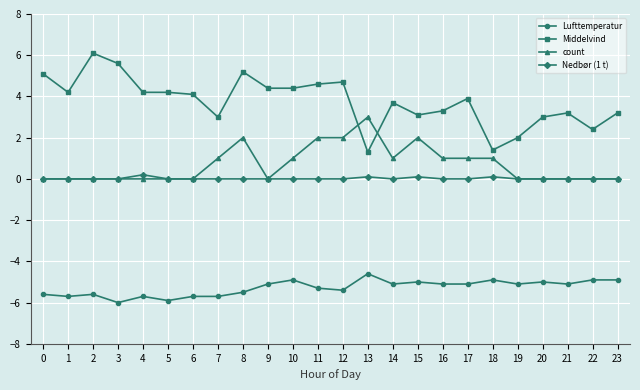

How many lines are shown in the chart?

4